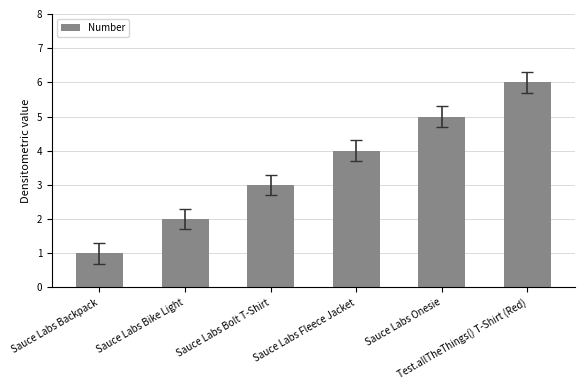

What is the difference between the maximum and minimum values?

5